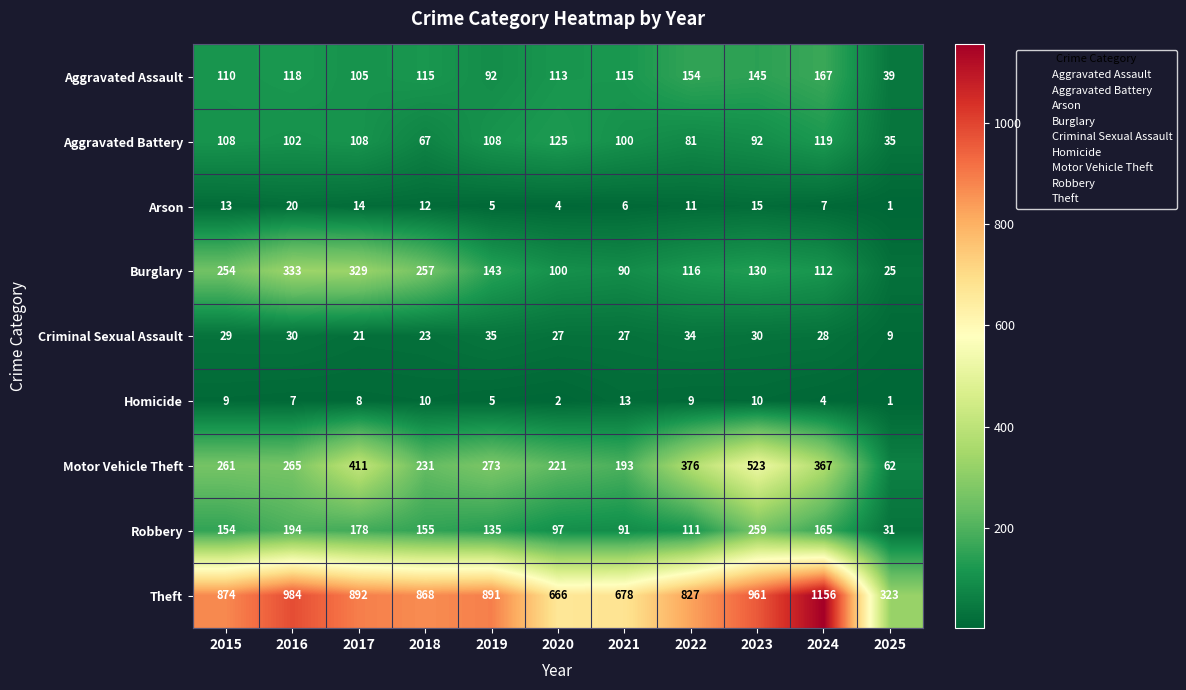

Is the value of Theft at 2023 greater than the value of Homicide at 2023?

Yes